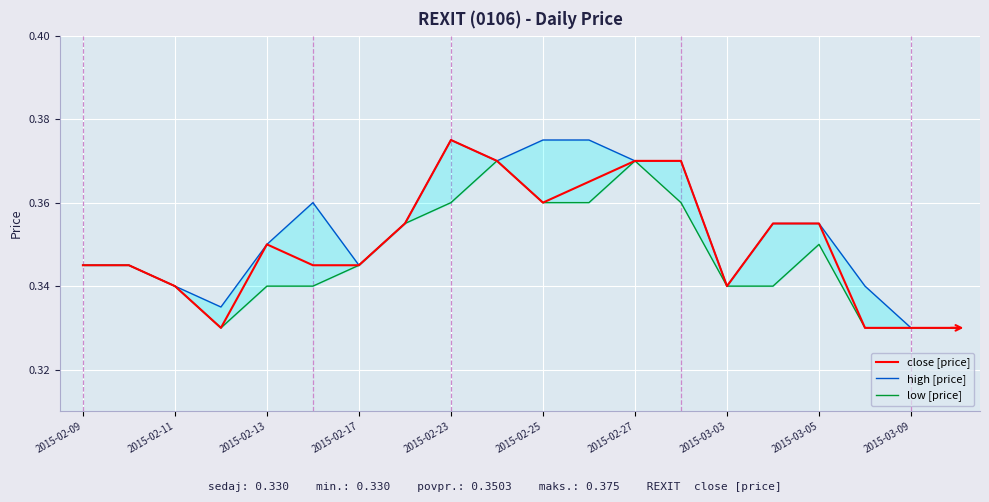

At how many categories does at least one series exceed 0?

20